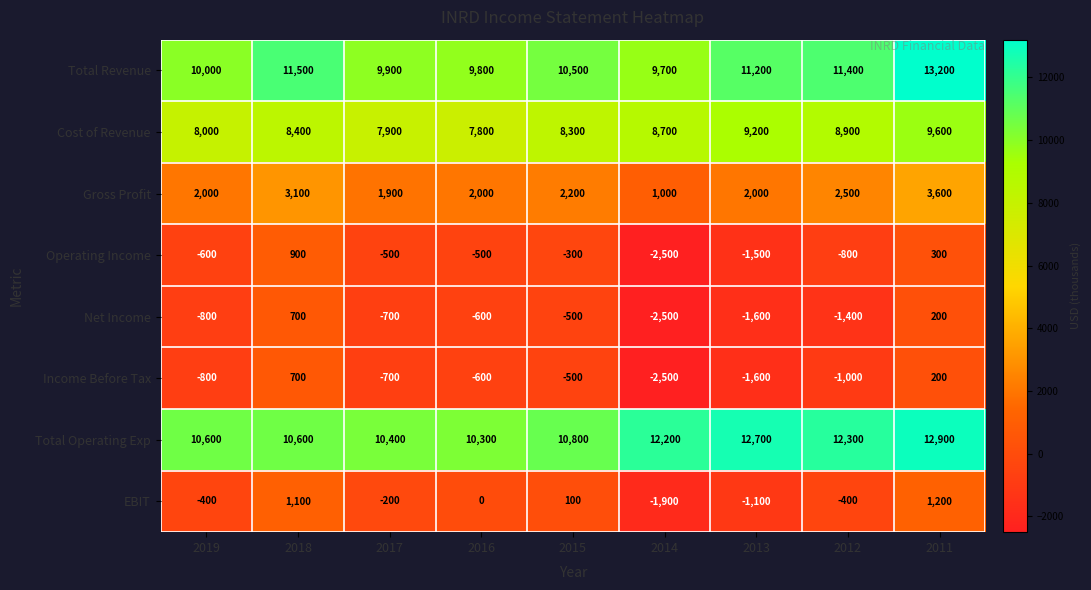

What is the minimum value shown in the chart?

-2500